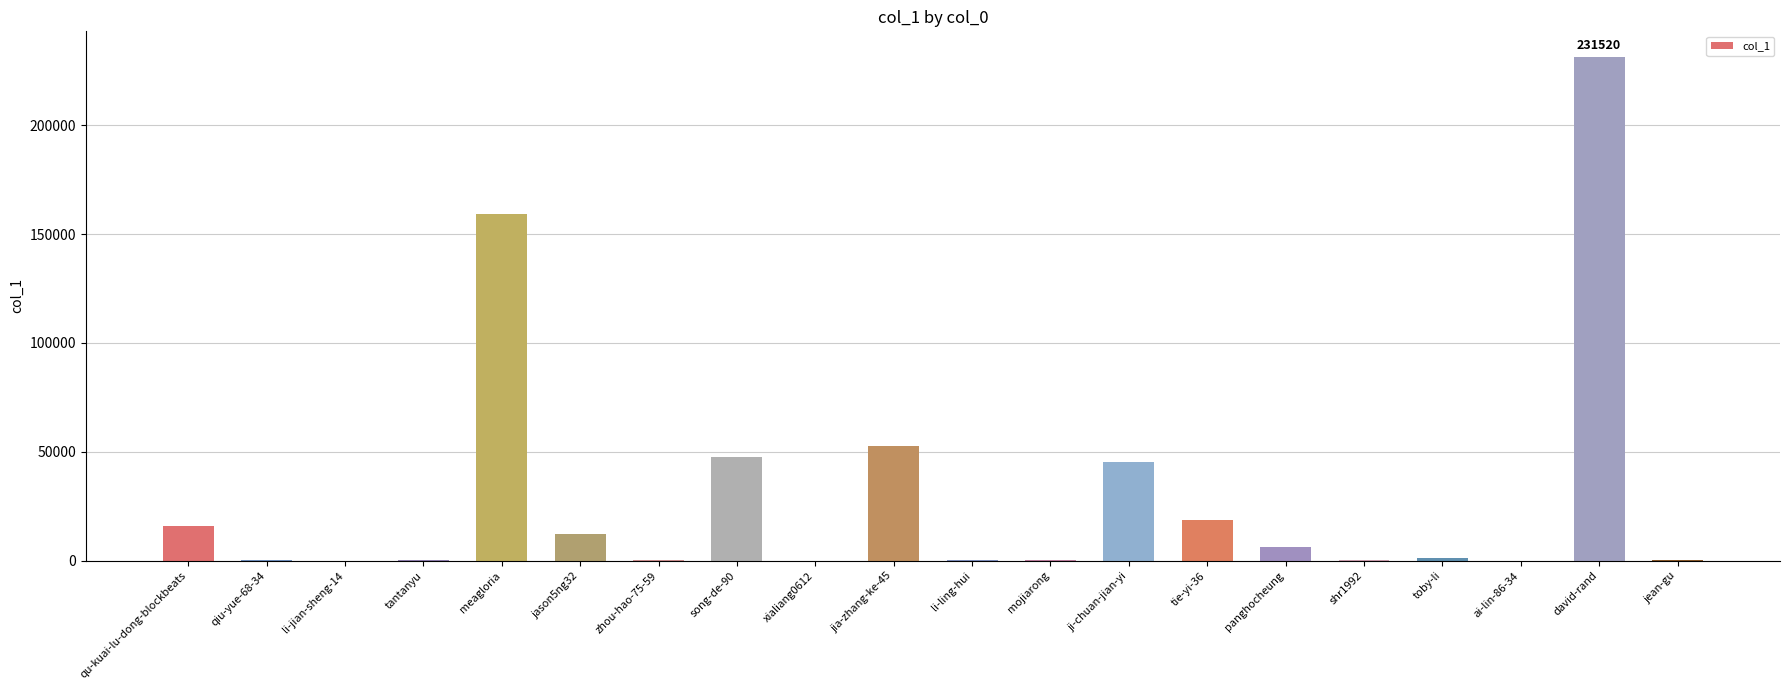

Is it true that the value at song-de-90 is 10047?

False